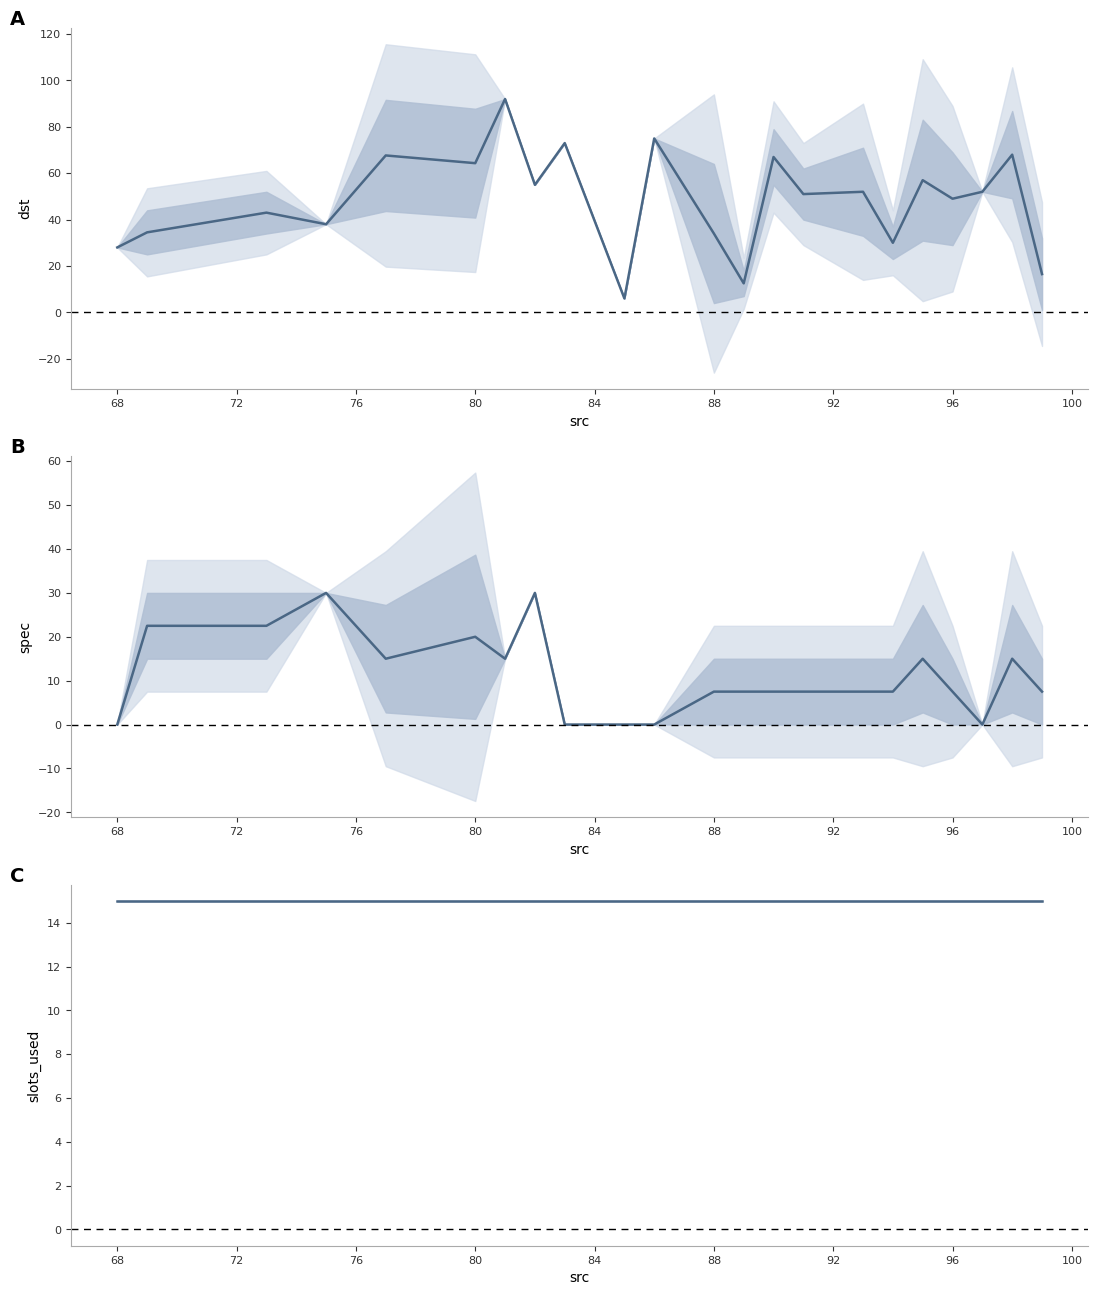

Which series has the largest total across all categories?

dst